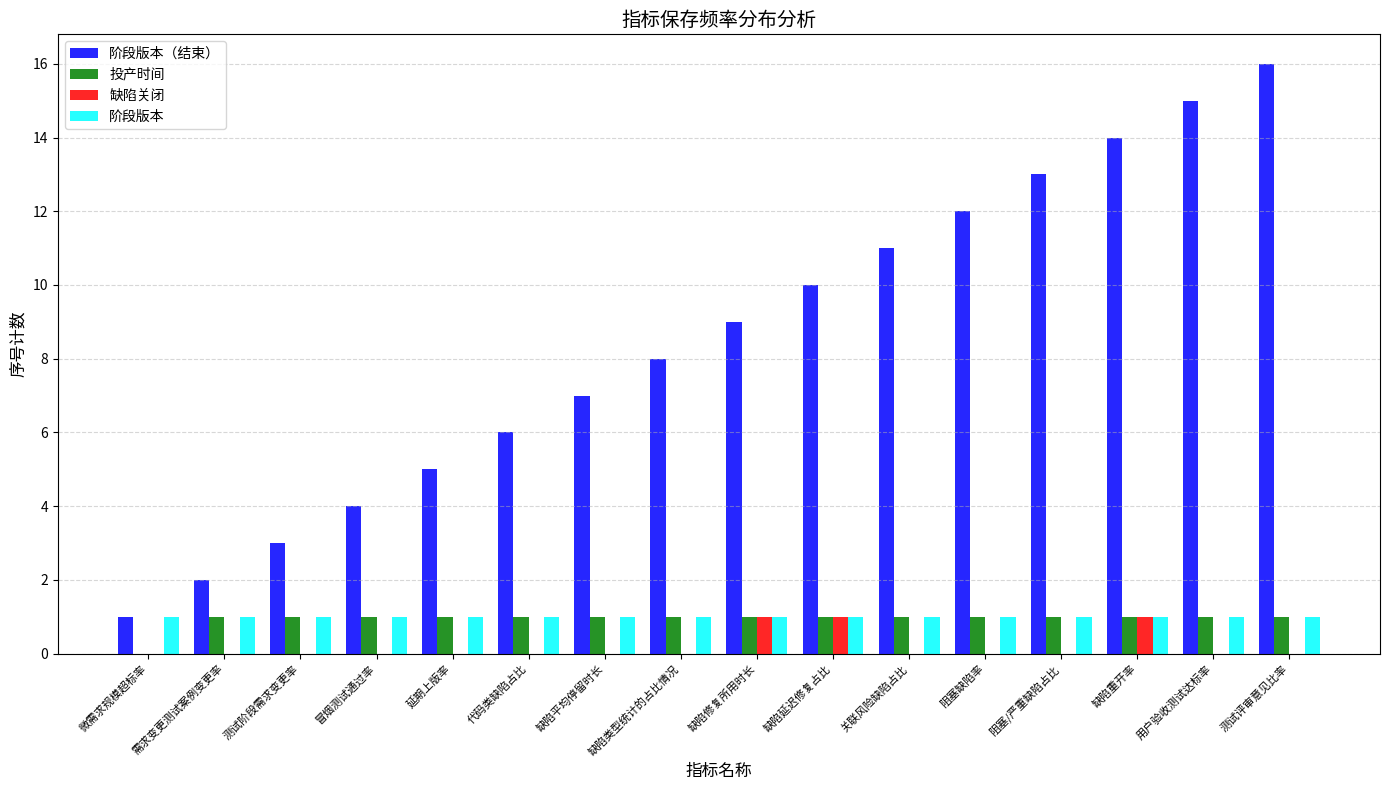

Which label corresponds to the largest value in the chart?

测试评审意见比率